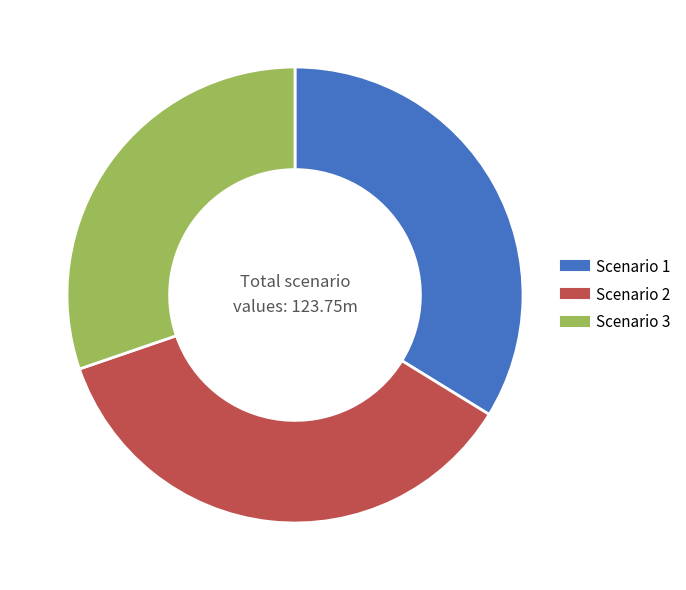

Rank the categories by value from lowest to highest.

Scenario 3, Scenario 1, Scenario 2